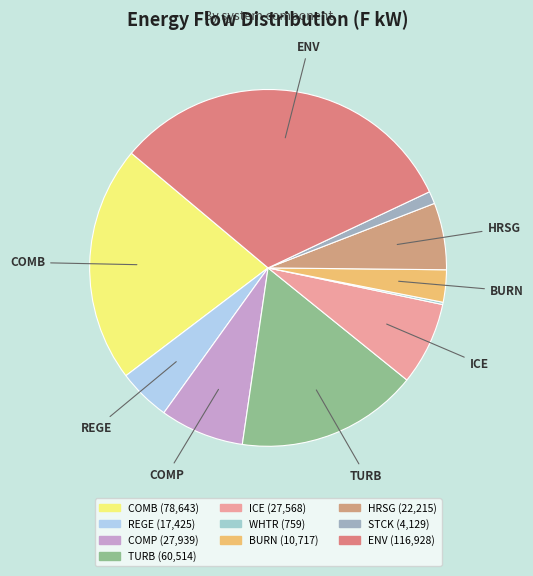

Which slice is the smallest?

WHTR